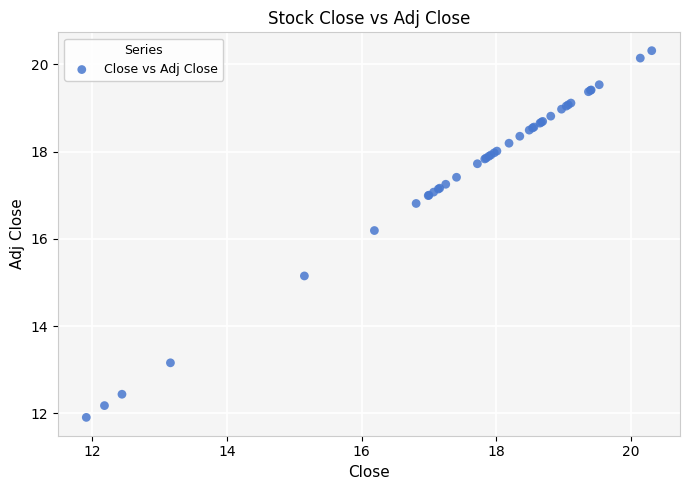

What Y value in the scatter plot is closest to 16?

16.2